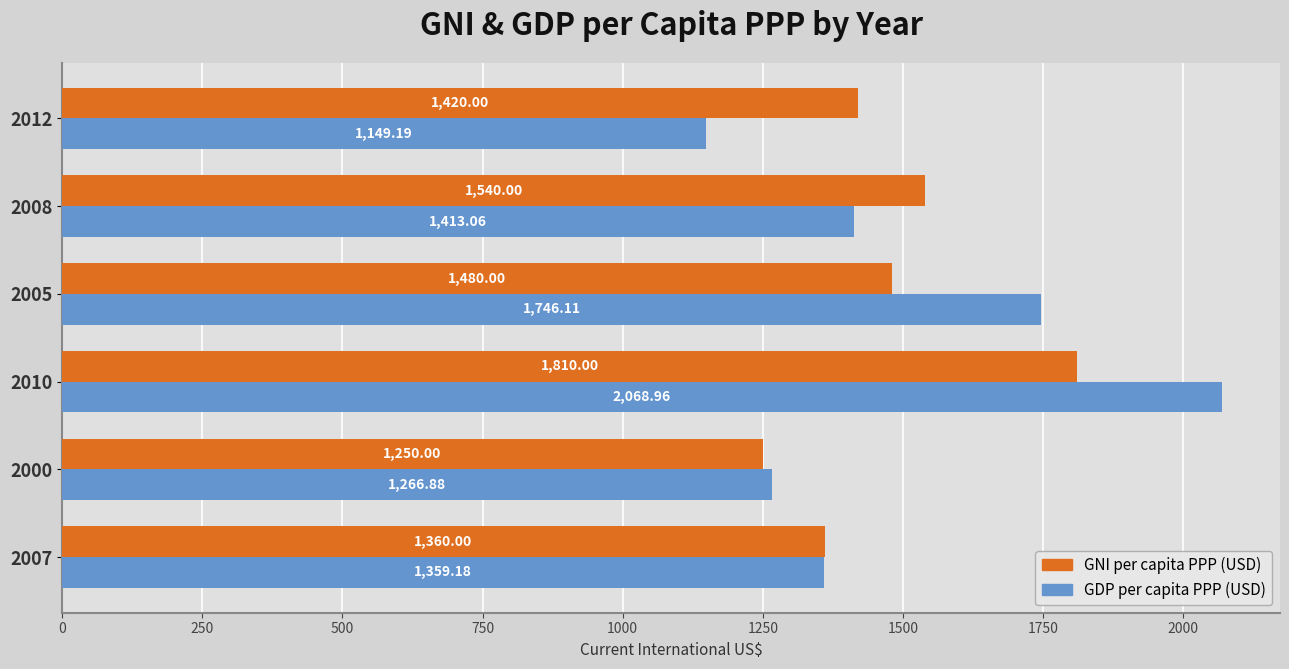

Which series has the largest range (max minus min)?

GDP per capita PPP (USD)